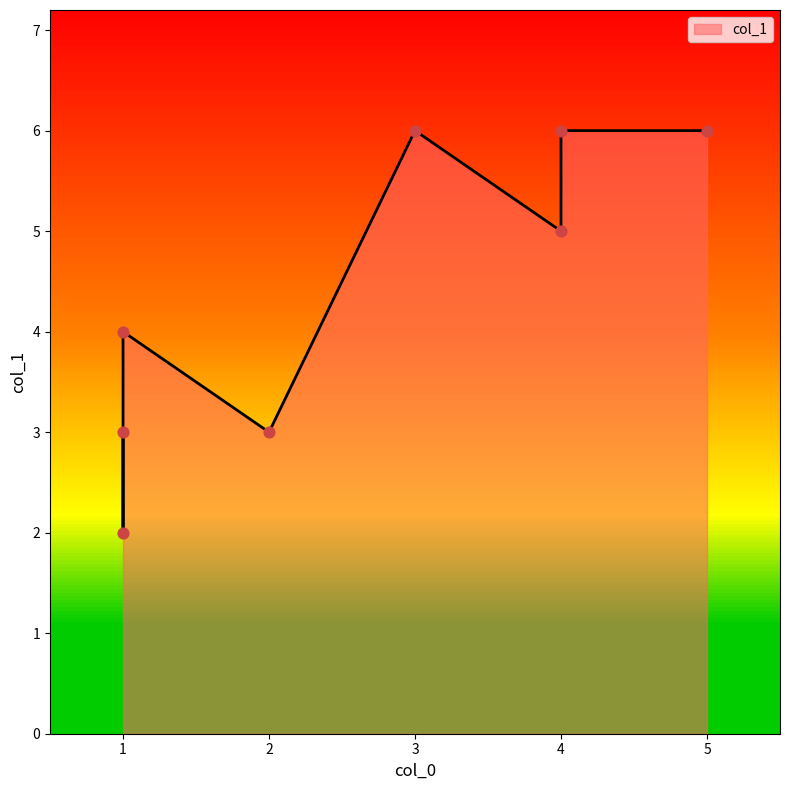

What is the ratio of the value at 3 to the value at 1?

2.0